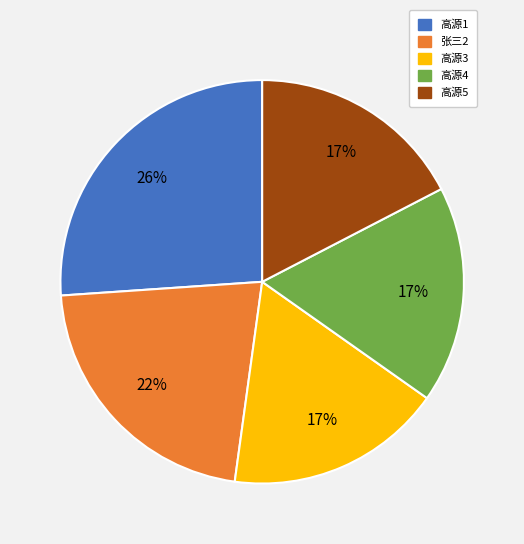

To the nearest percent, what portion does 高源3 represent?

17%